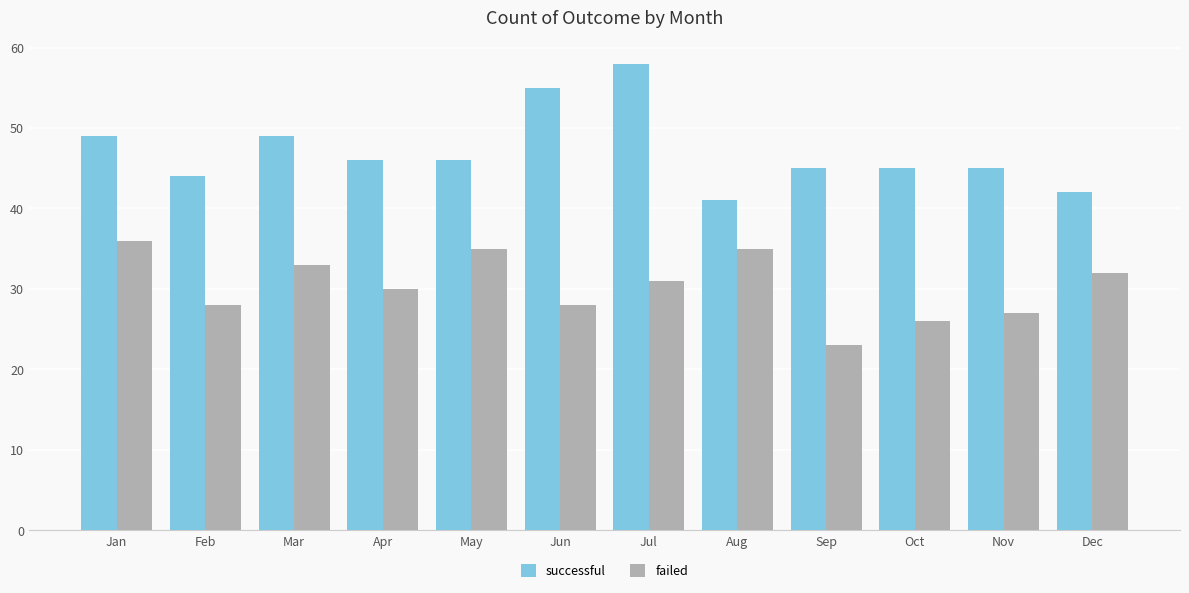

What is the maximum value for successful?

58